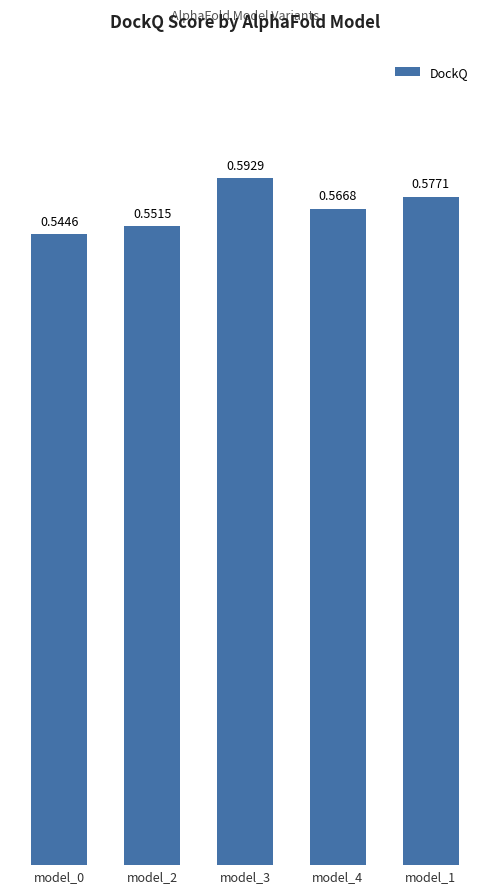

Rank the categories by value from lowest to highest.

model_0, model_2, model_4, model_1, model_3